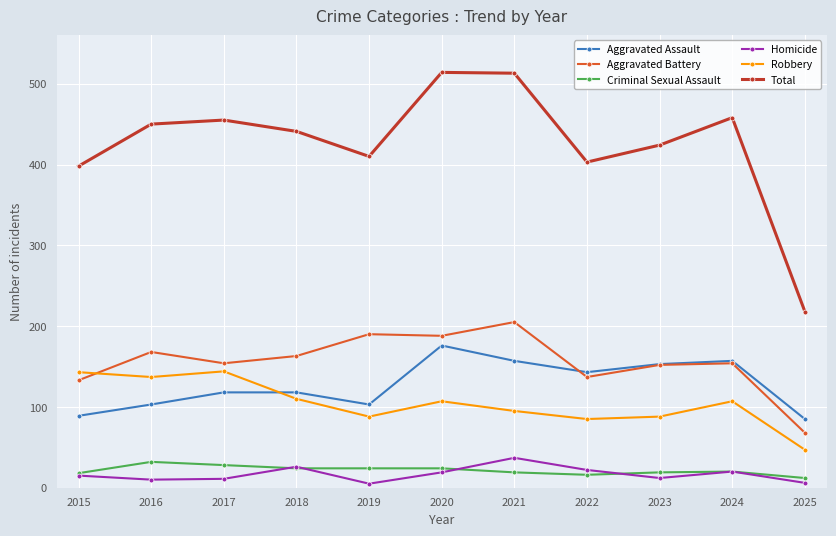

What is the total value across all series at 2023?

848